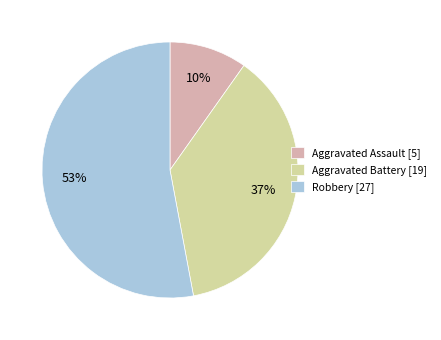

To the nearest percent, what is the difference between the largest and smallest slice percentages?

43%